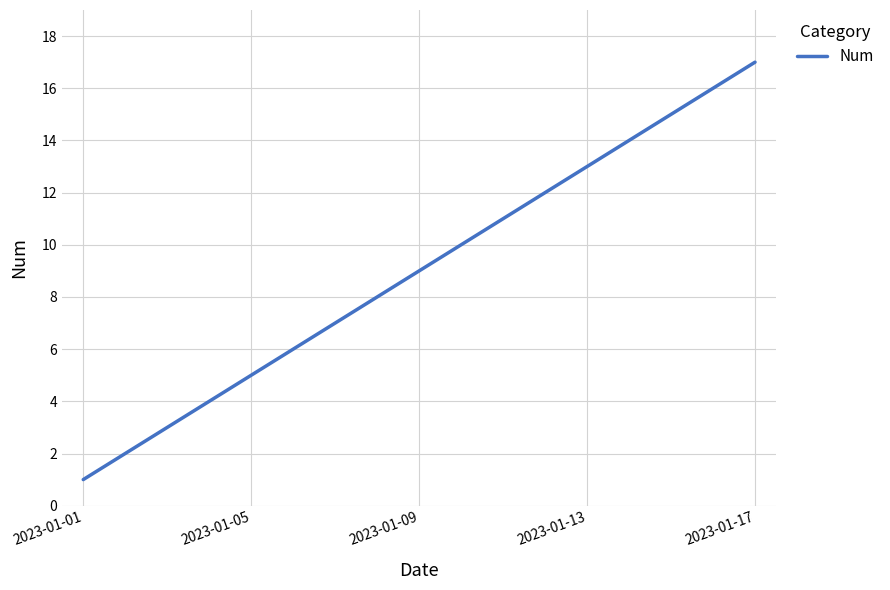

What is the difference between the maximum and minimum values?

16